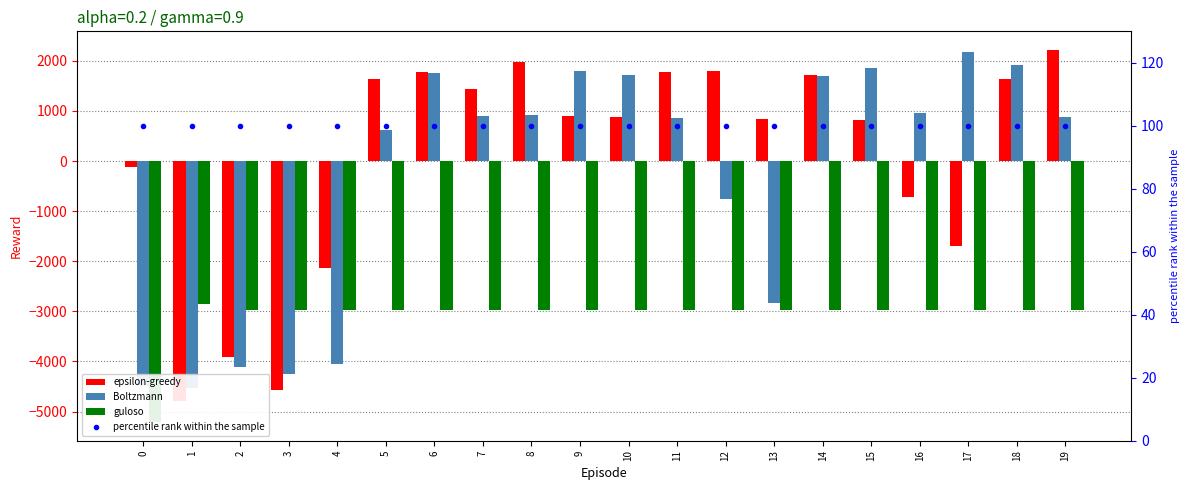

Reading left to right, transcribe all the data shown in this chart.

epsilon-greedy: -110	-4797	-3915	-4572	-2144	1645	1777	1430	1976	904	880	1768	1796	836	1714	821	-711	-1694	1632	2218
Boltzmann: -4483	-4530	-4118	-4246	-4042	618	1755	900	916	1799	1716	865	-750	-2830	1694	1861	954	2179	1923	883
guloso: -5210	-2855	-2963	-2963	-2963	-2963	-2963	-2963	-2963	-2963	-2963	-2963	-2963	-2963	-2963	-2963	-2963	-2963	-2963	-2963
percentile rank within the sample: 100	100	100	100	100	100	100	100	100	100	100	100	100	100	100	100	100	100	100	100